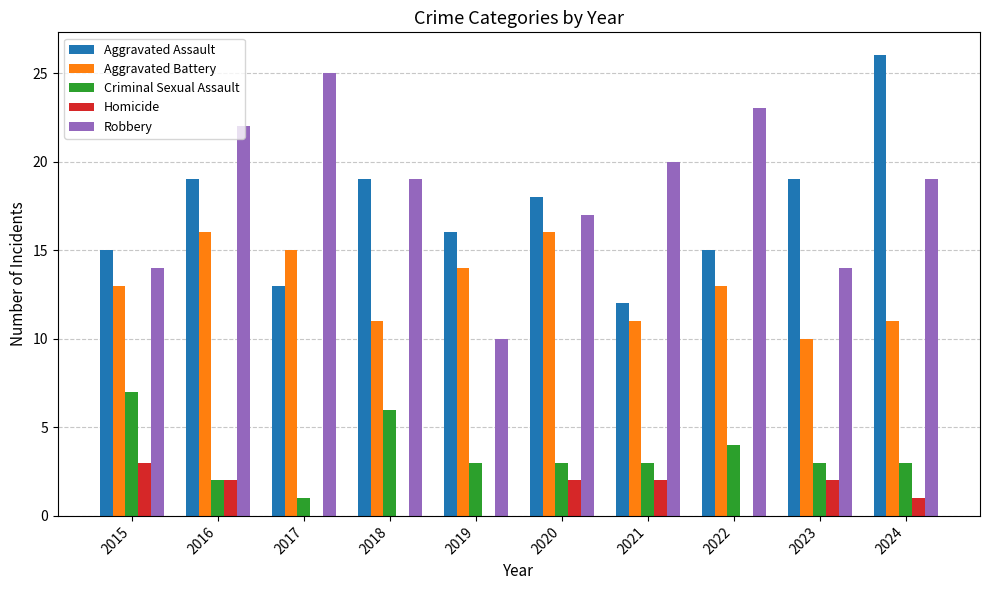

Count the number of data series in this chart.

5